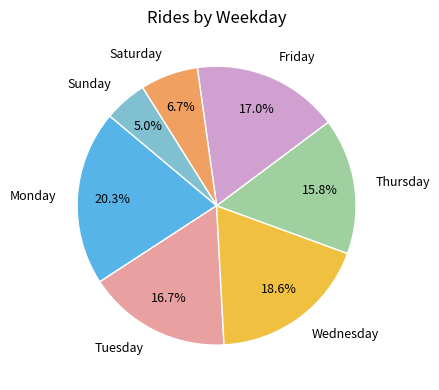

Does any single category account for the majority?

No